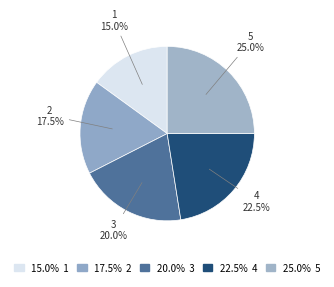

How many segments does this pie chart have?

5